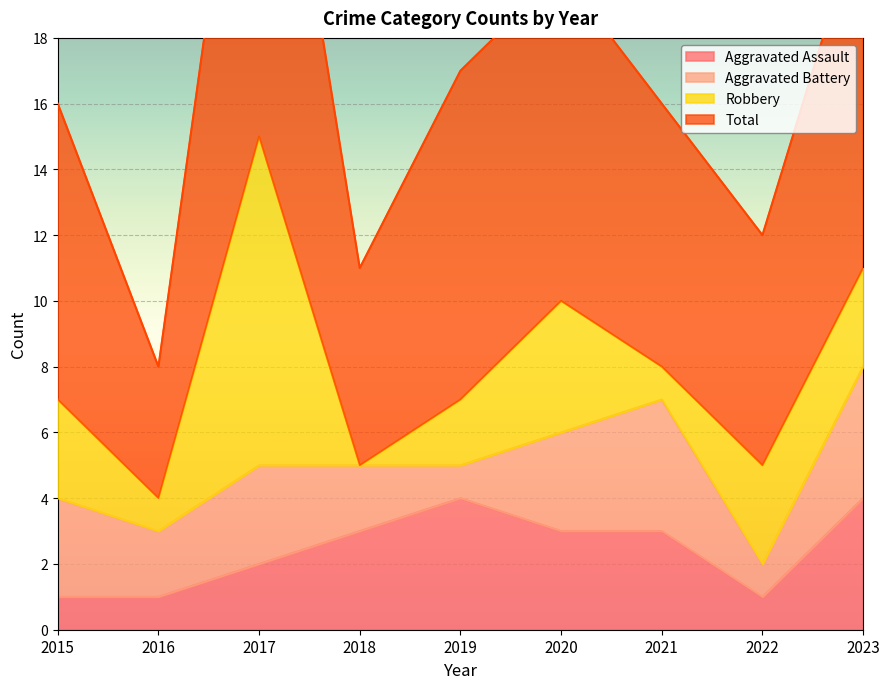

True or false: Aggravated Assault has a value of 2 at 2019.

False